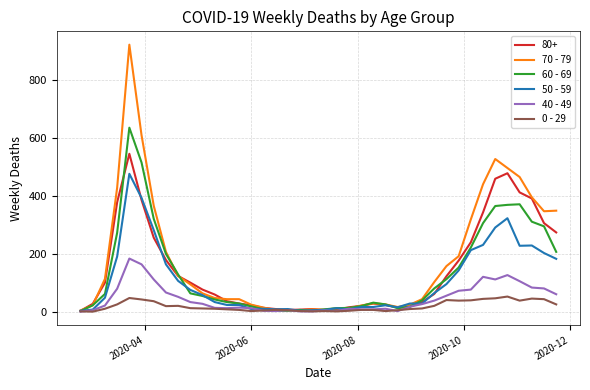

Which series has the largest range (max minus min)?

70 - 79